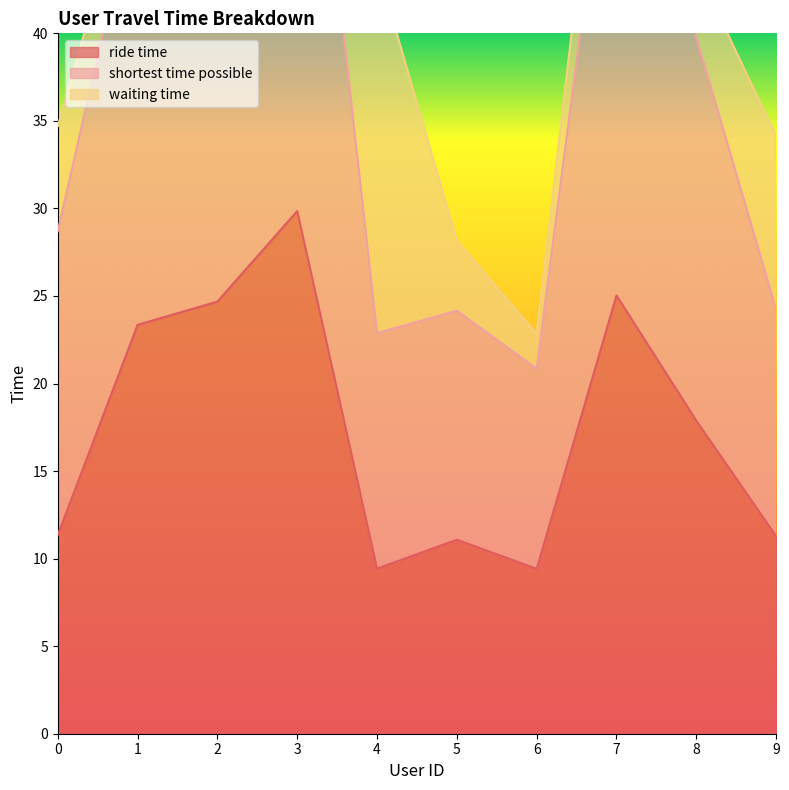

List the labels in order of shortest time possible value, smallest first.

6, 4, 5, 9, 0, 8, 1, 2, 7, 3